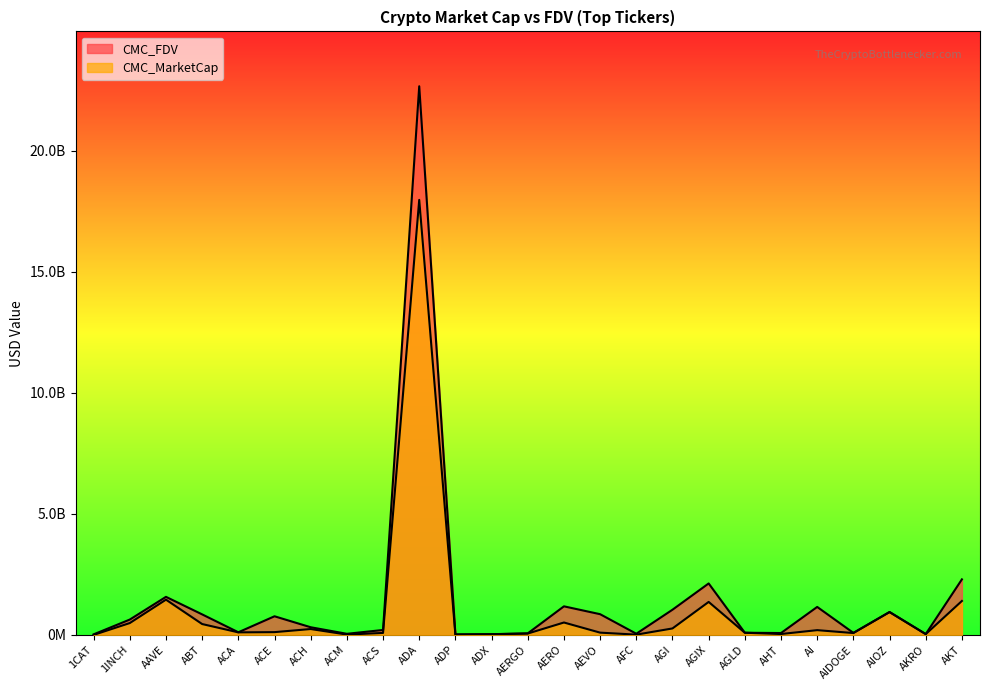

True or false: CMC_MarketCap has more than 1 interior local peaks.

True